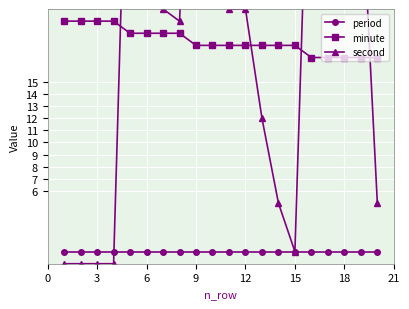

What is the maximum value for minute?

20